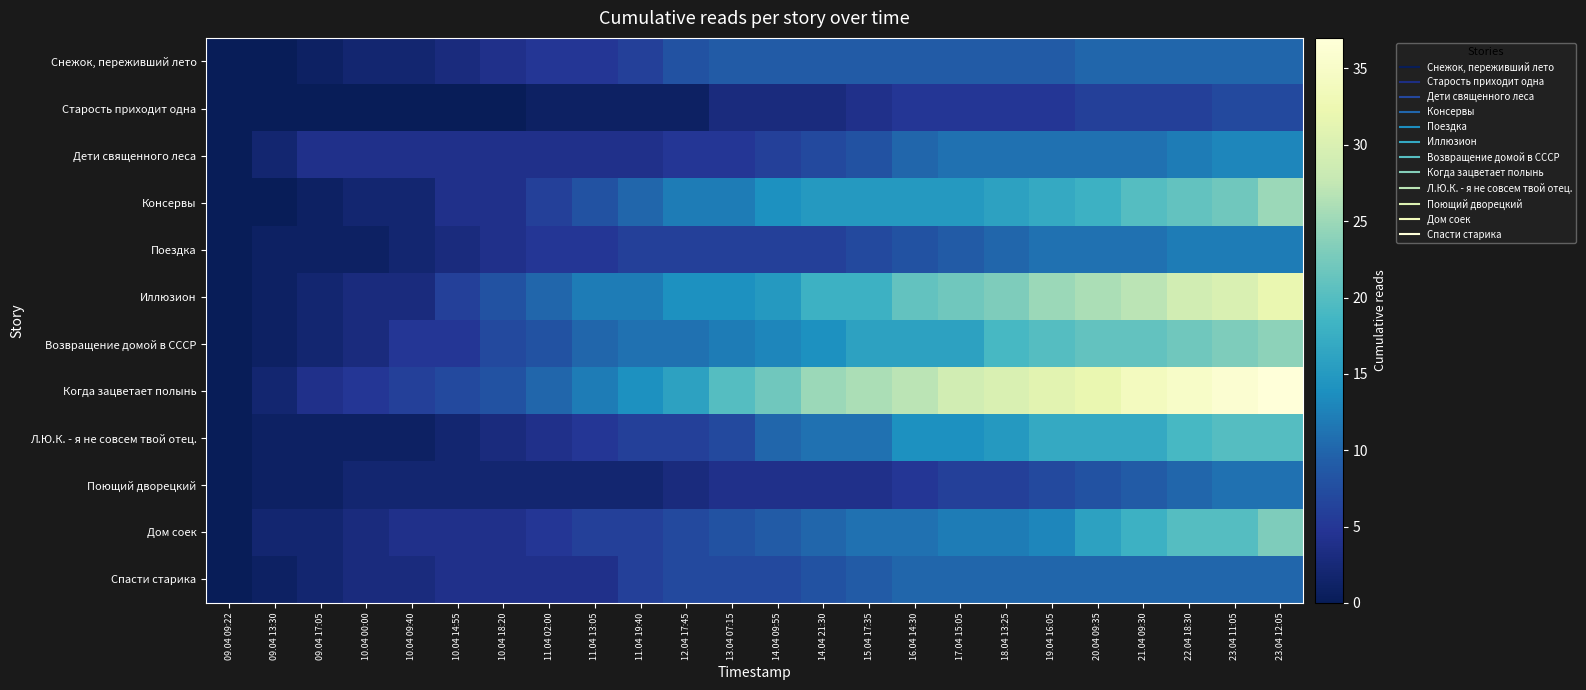

How many distinct data groups are displayed?

12